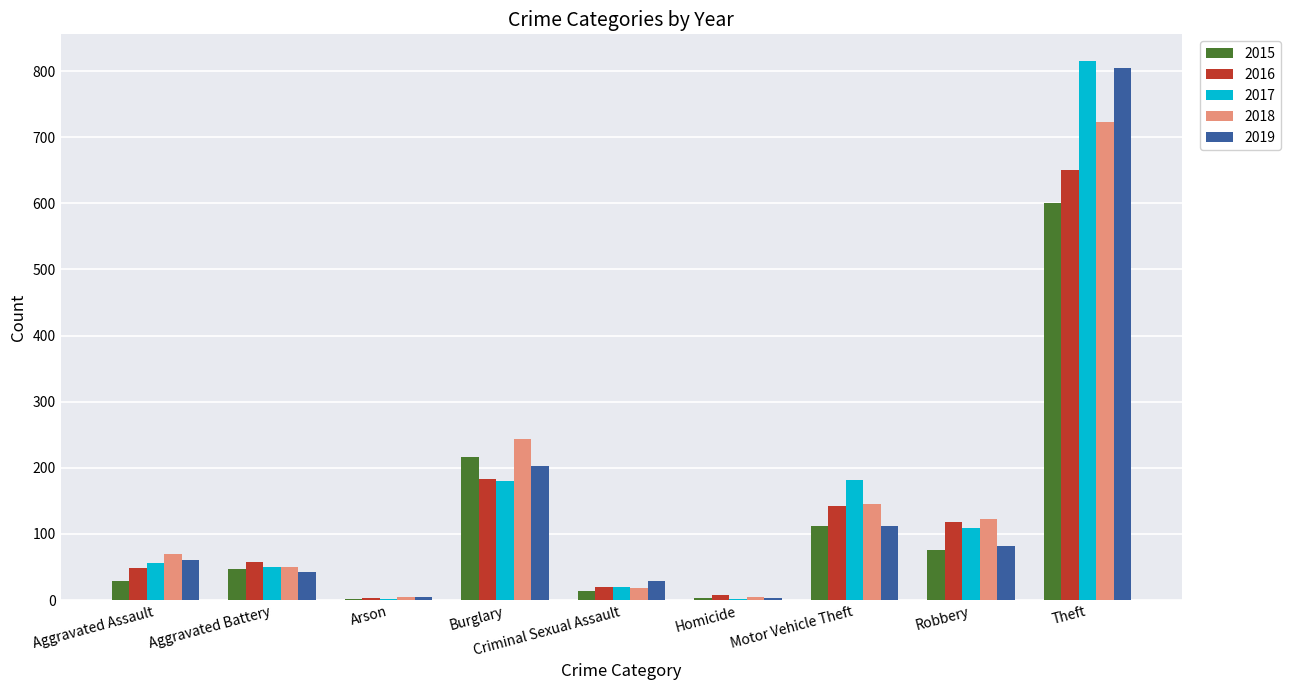

What is the highest value of the 2017 series?

815